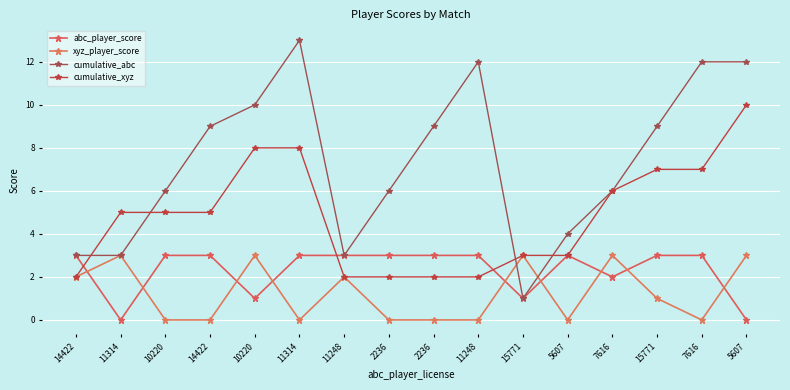

Count the number of categories in the chart.

16